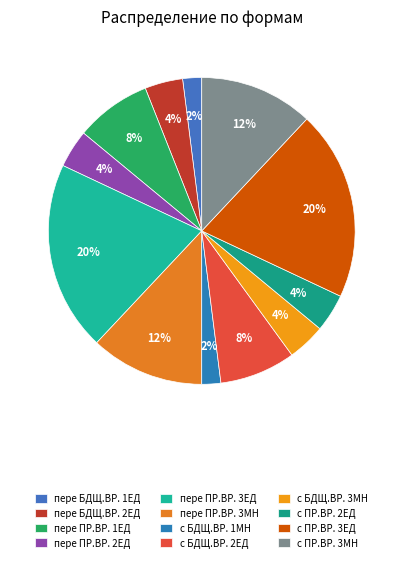

To the nearest percent, what percentage of the pie is пере БДЩ.ВР. 2ЕД?

4%